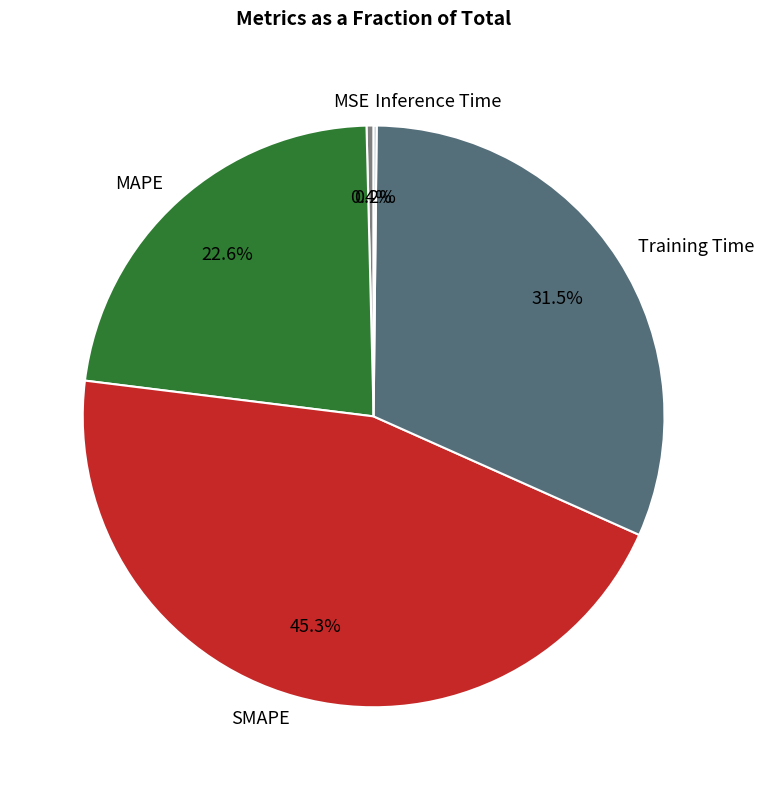

Which category has the biggest portion of the pie?

SMAPE